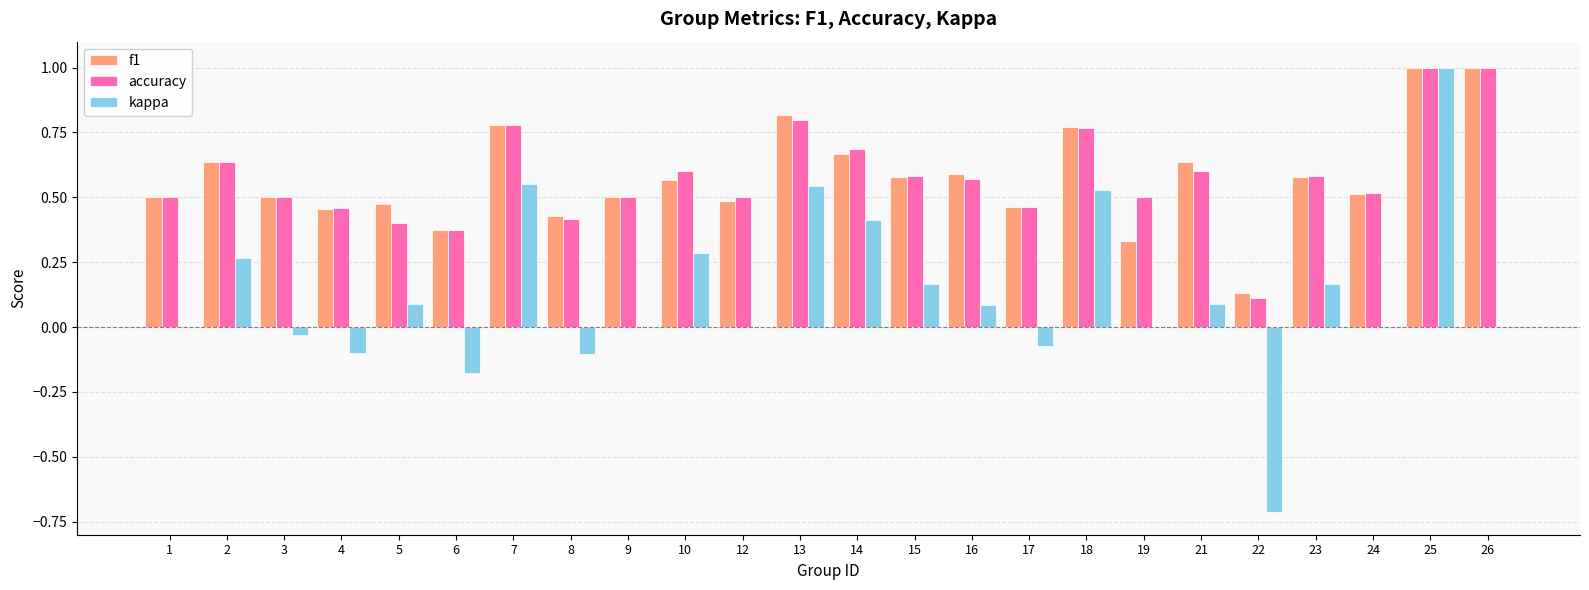

The value of f1 at 2 is 0.6. True or false?

True